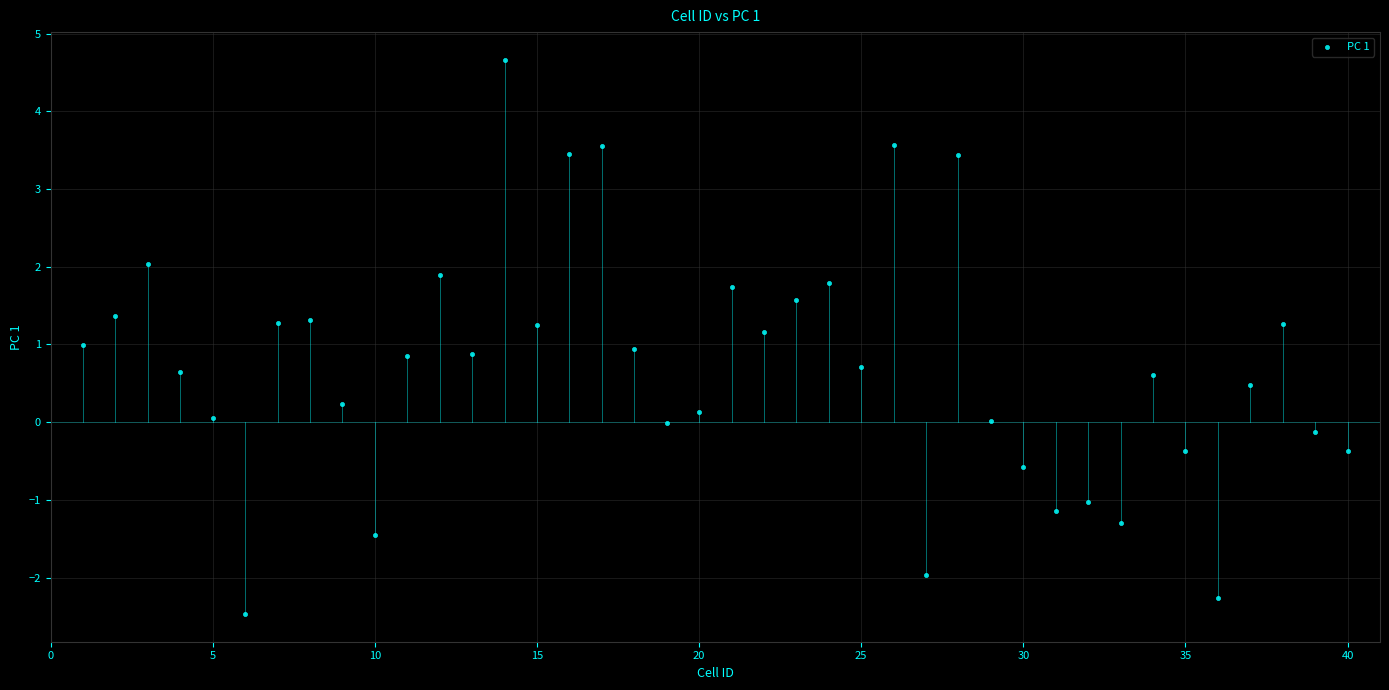

What is the range of Y values (max minus min)?

7.1